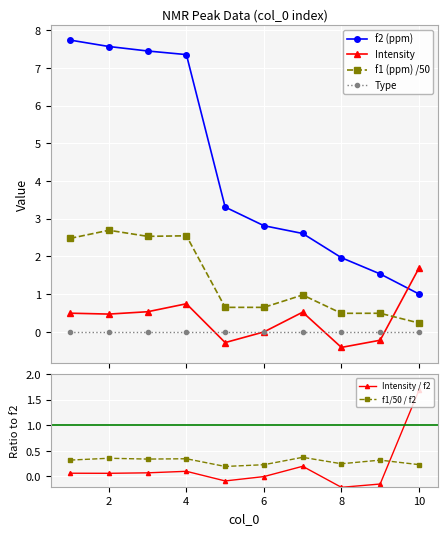

In Intensity / f2, how many points are lower than both neighbors (excluding endpoints)?

3